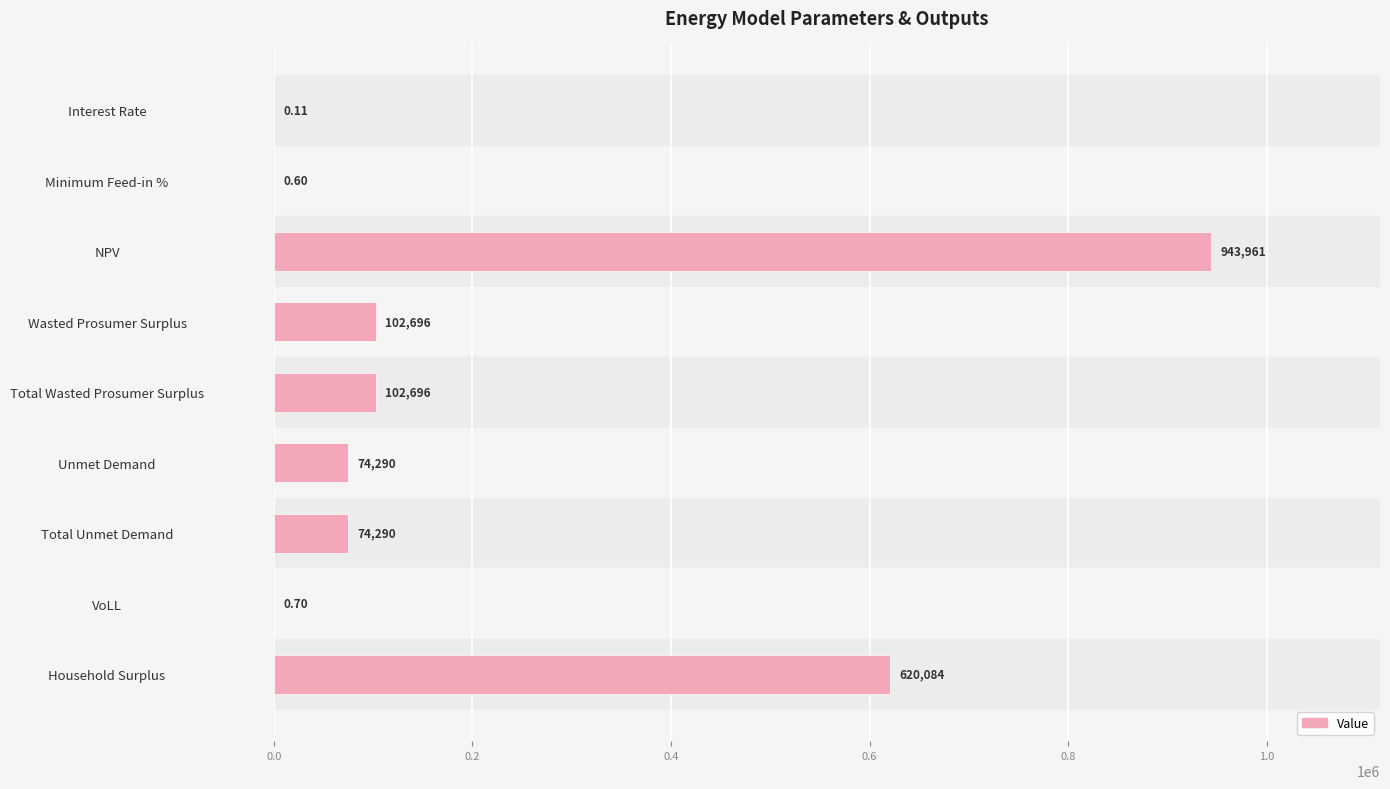

What is the ratio of the value at Wasted Prosumer Surplus to the value at Total Wasted Prosumer Surplus?

1.0